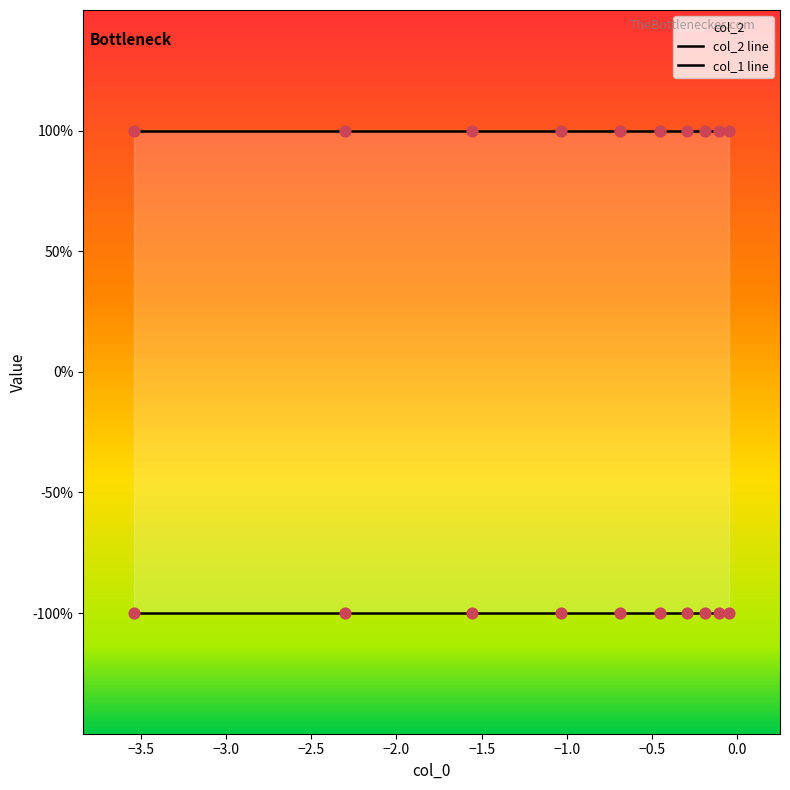

Is the value of col_1 at 8 greater than the value of col_2 at 6?

No